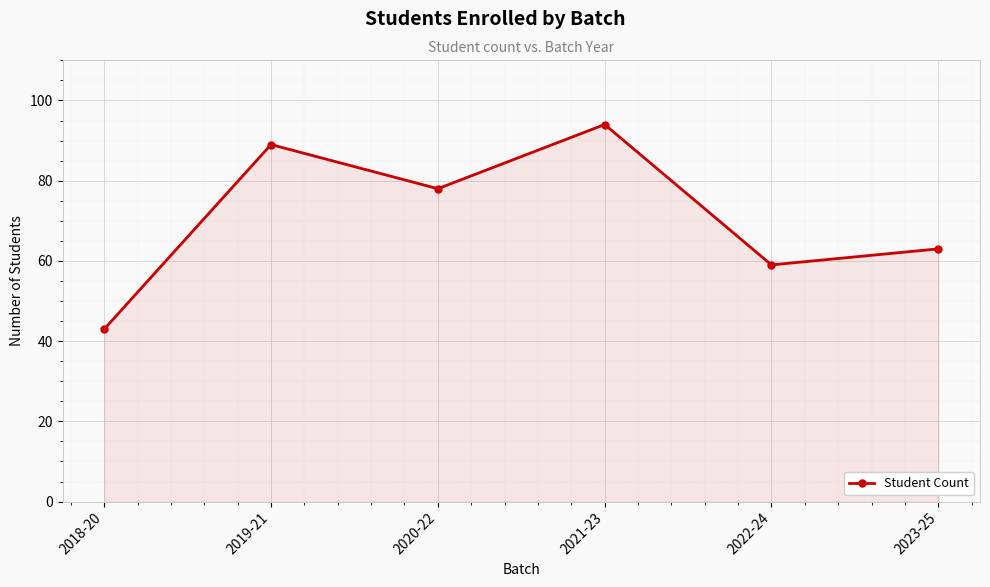

At which label is the value closest to 68?

2023-25